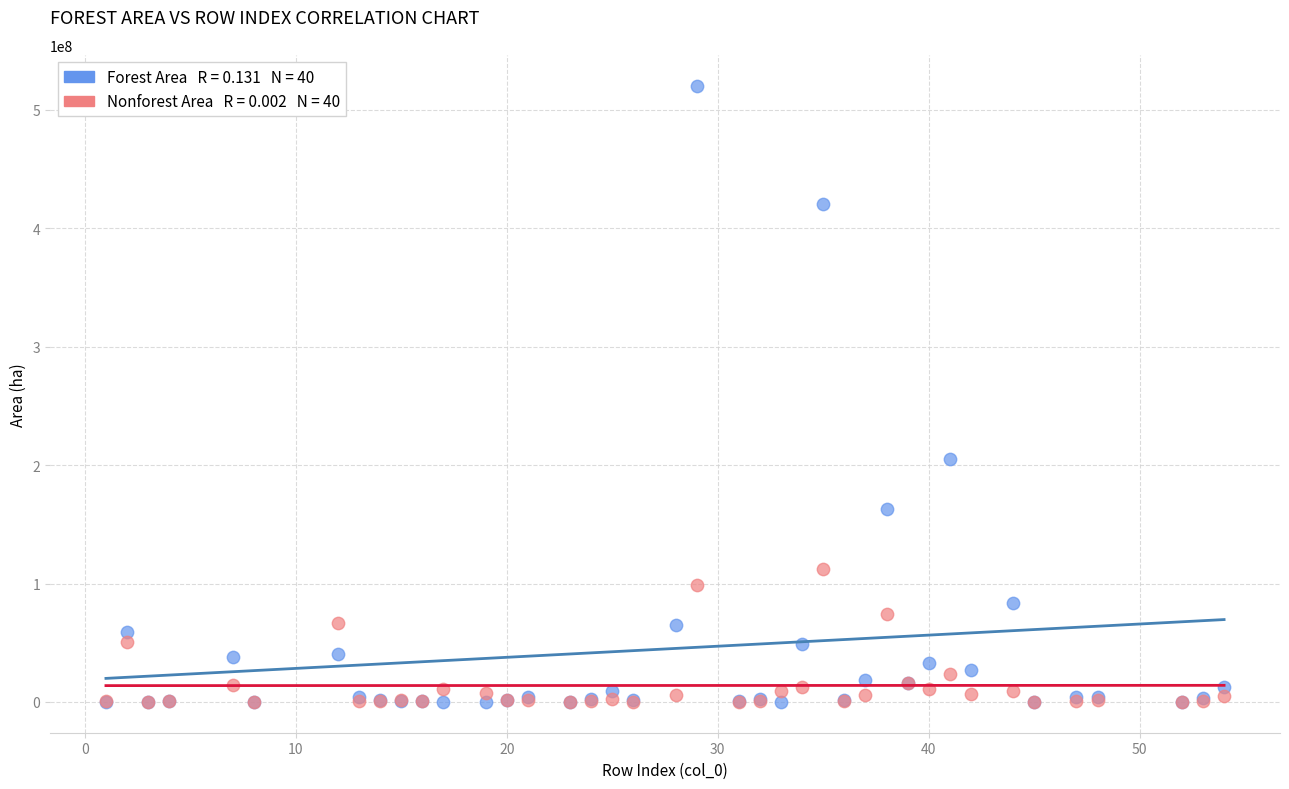

Across all series, what Y value is closest to 260267505?

205092312.5